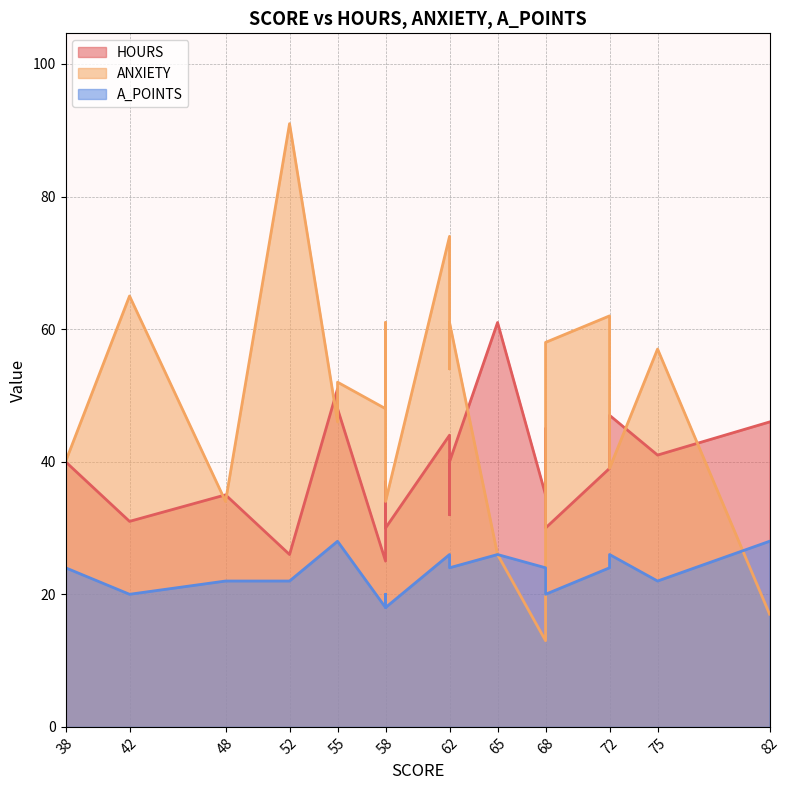

What is the total value across all series at 62?

144